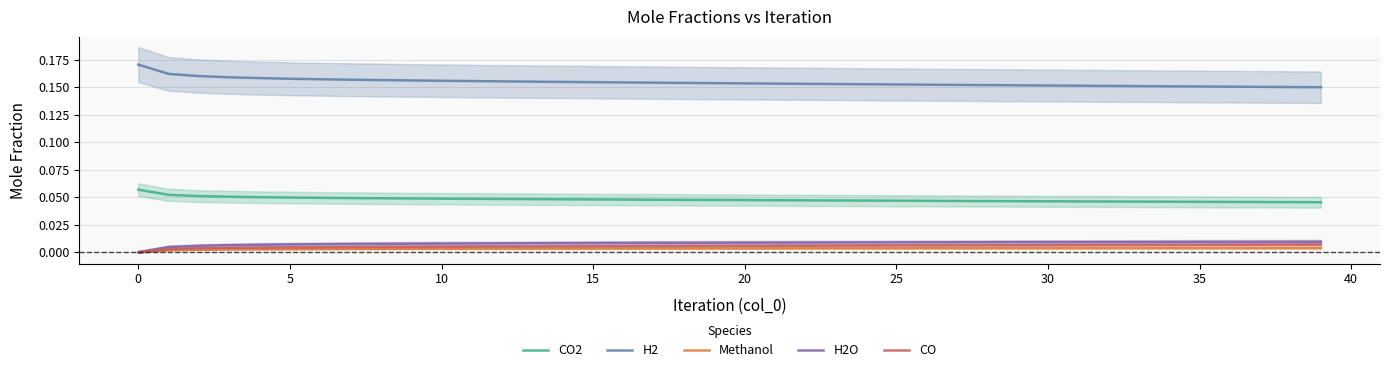

True or false: H2O and CO2 cross at least once.

False